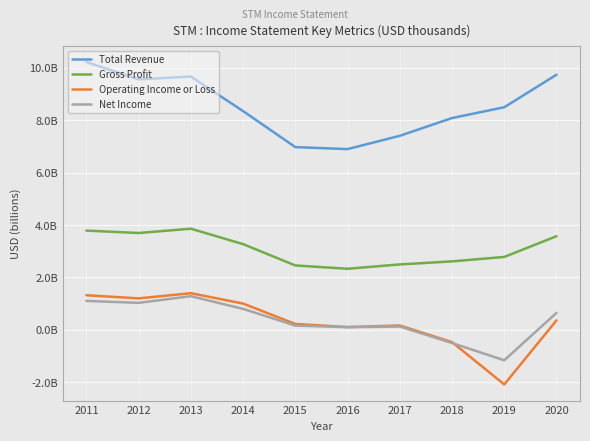

What is the value of the Net Income point at the 1st from the left?

1.1